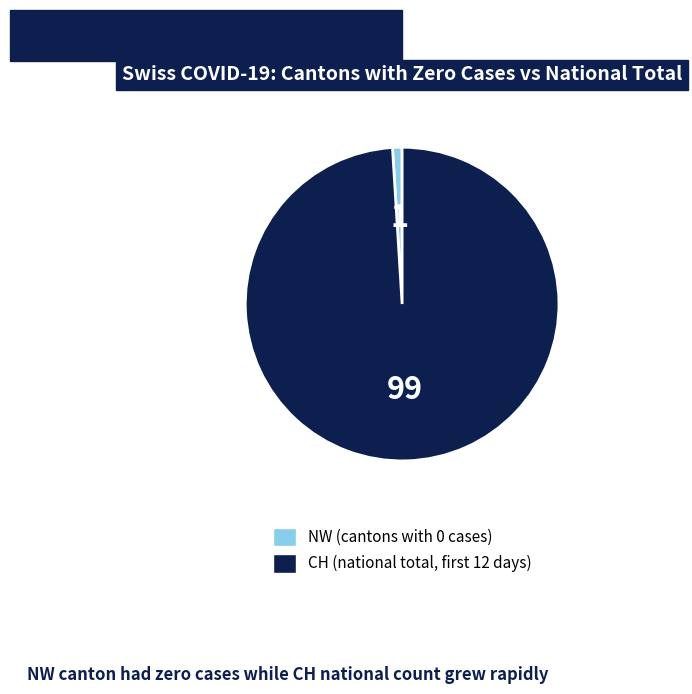

Which slice is the largest?

CH (national total, first 12 days)